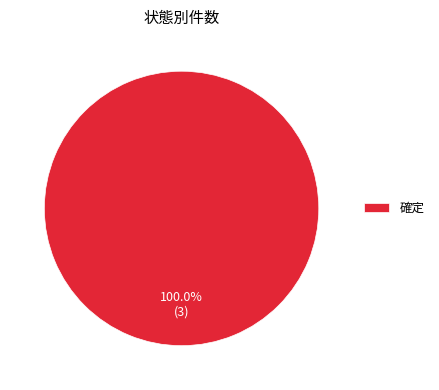

Is there any slice that represents more than half of the pie?

Yes